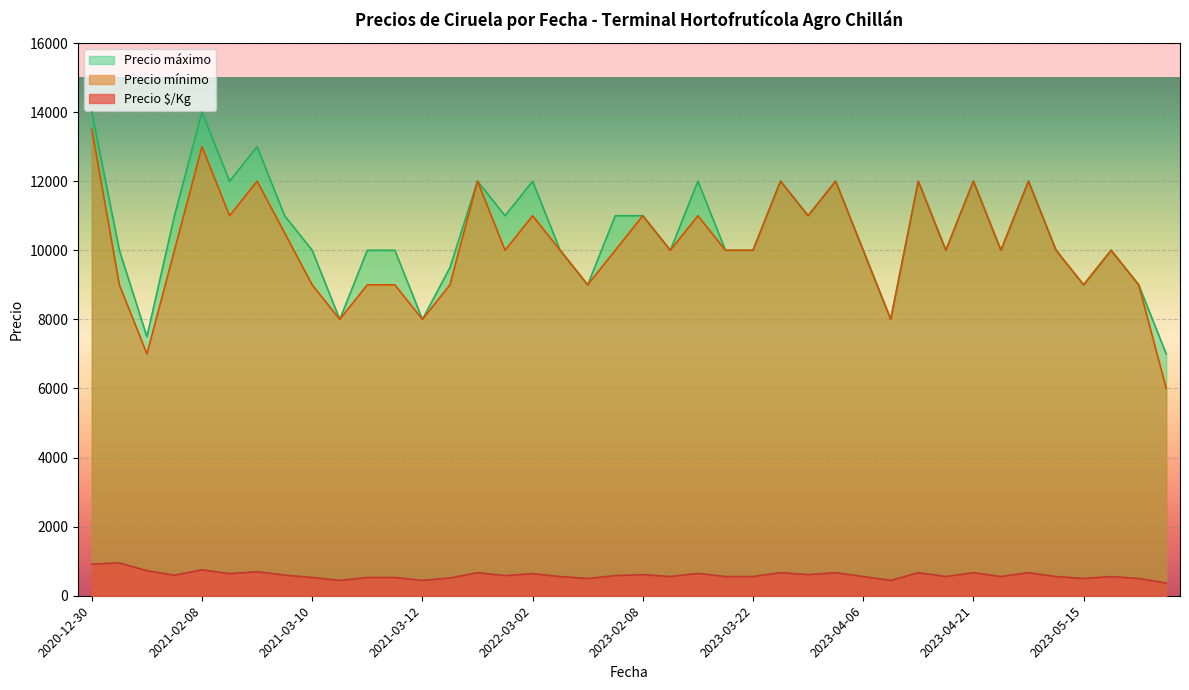

The Precio máximo series shows 17421 at 2023-04-20. True or false?

False